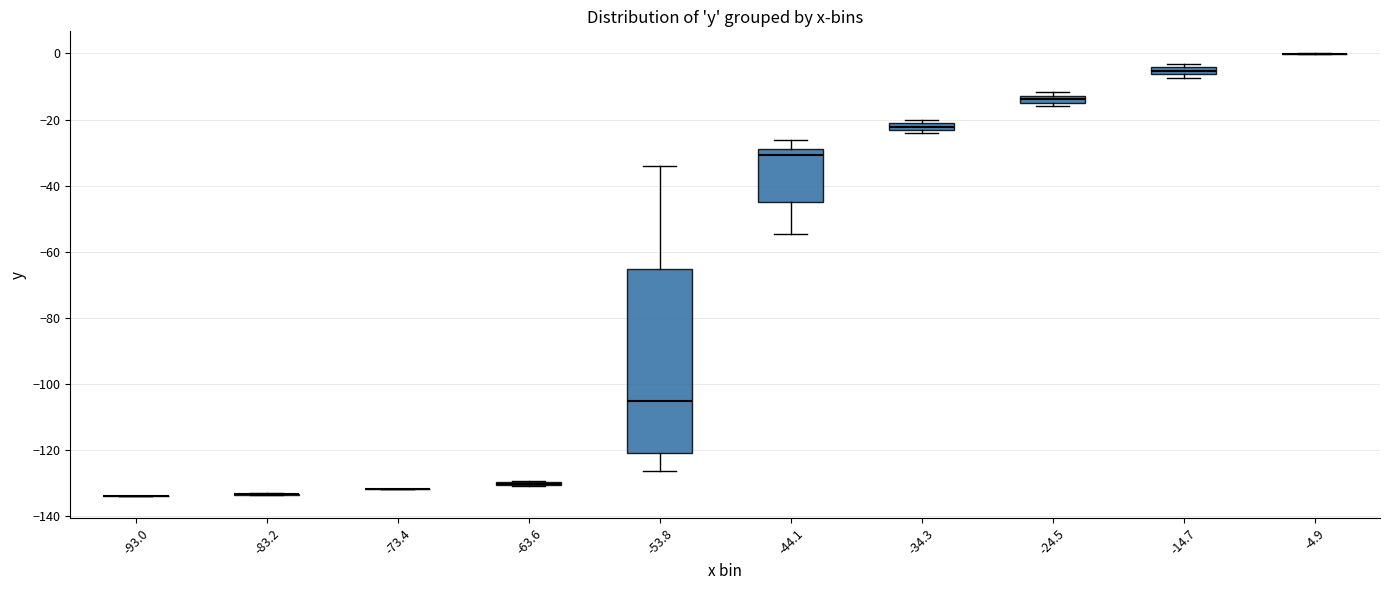

Which box is the tallest, from its lower edge to its upper edge?

-53.8